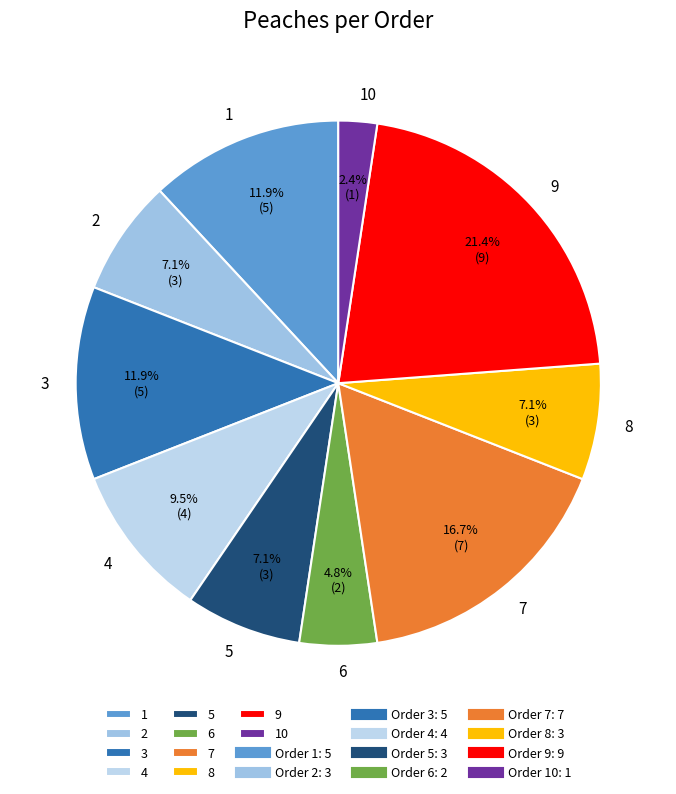

To the nearest percent, what is the combined percentage of 5 and 7?

24%